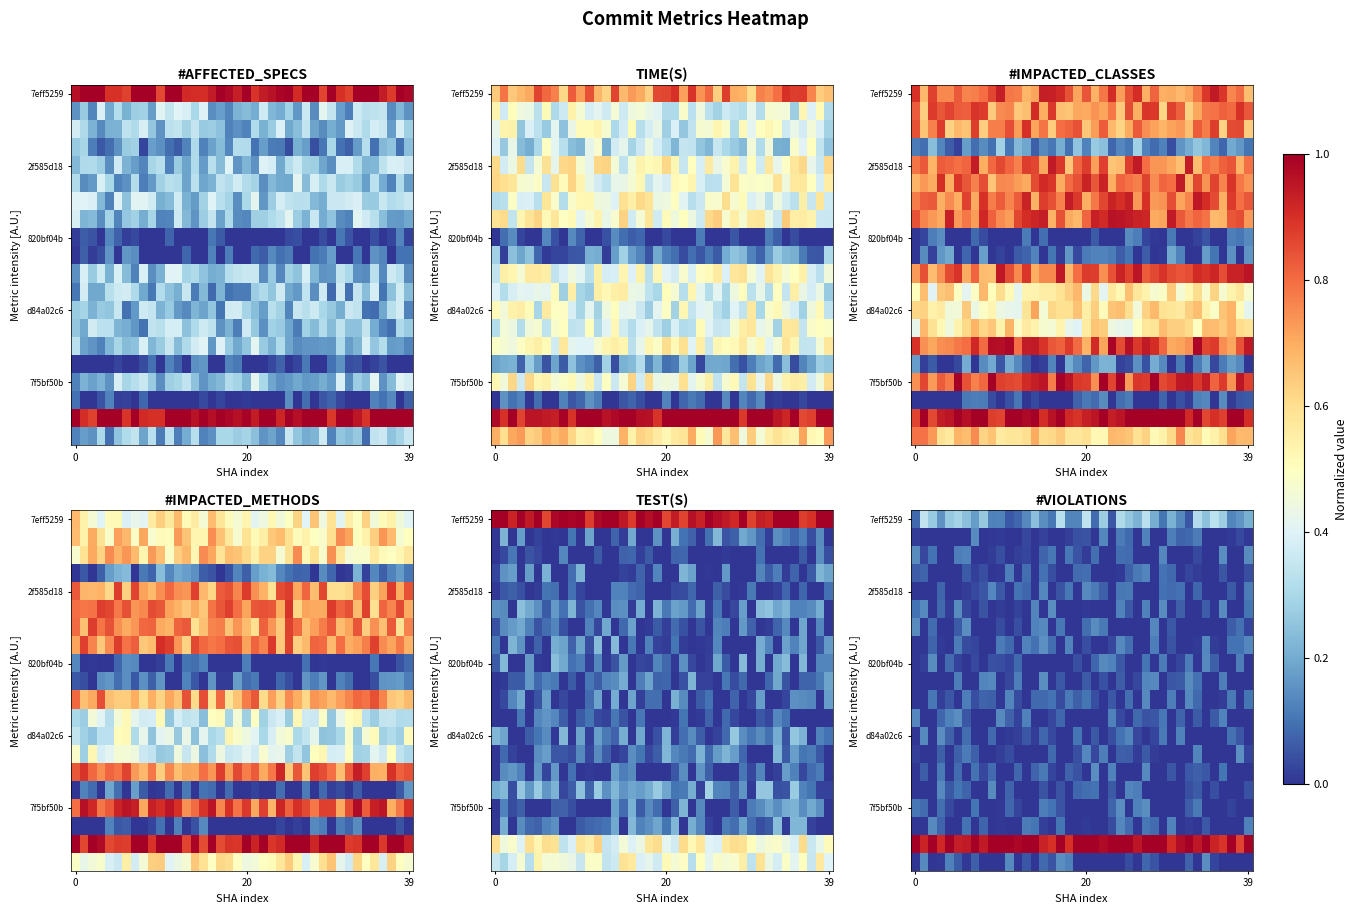

Which has a higher value, 29 or 0?

29